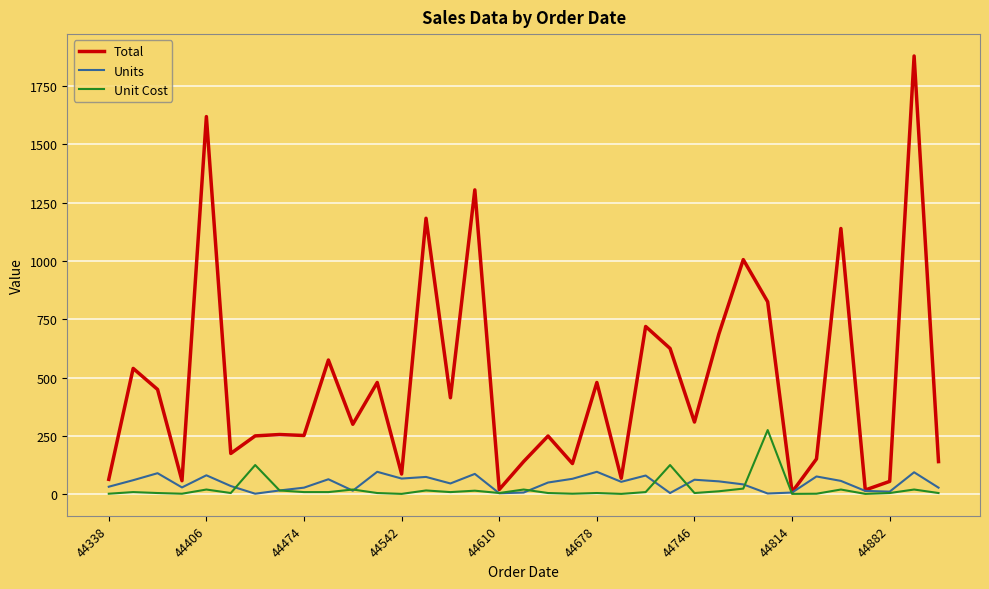

List the series in order of their peak value, highest first.

Total, Unit Cost, Units